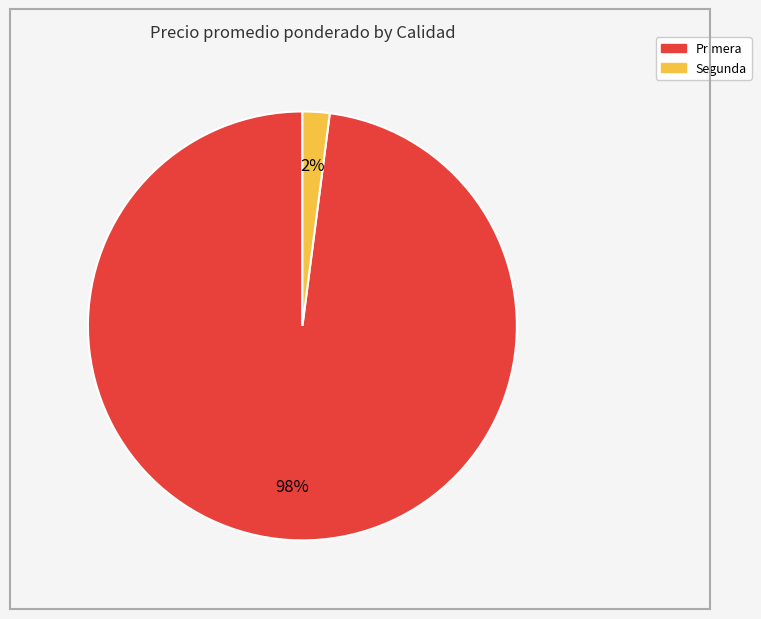

Is there any slice that represents more than half of the pie?

Yes